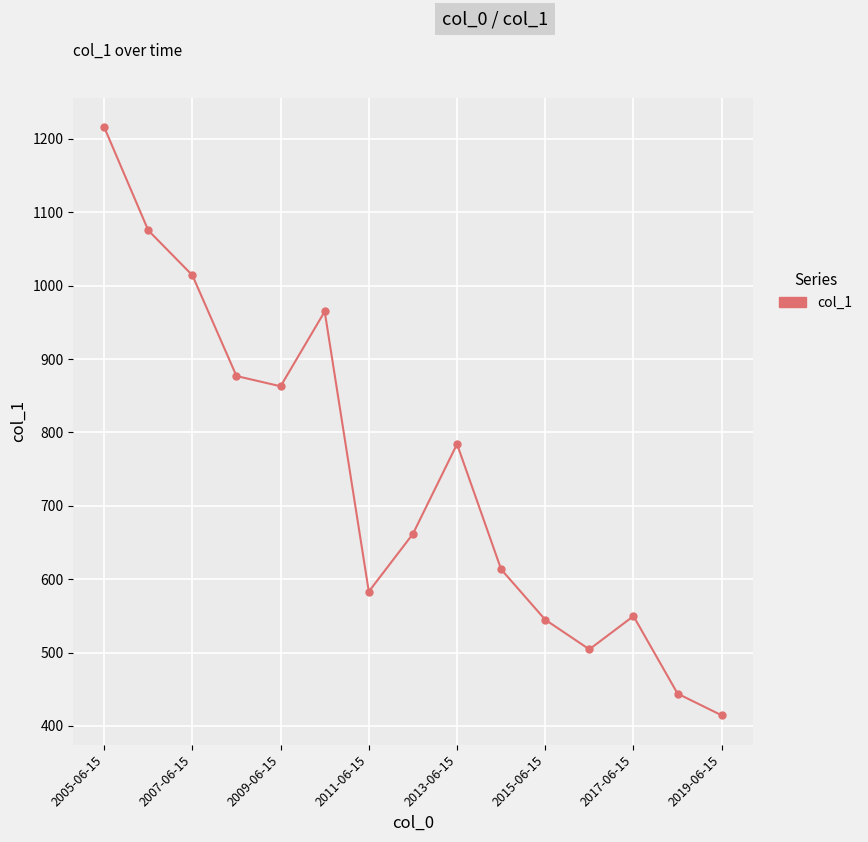

What is the sum of all values?

11110.5